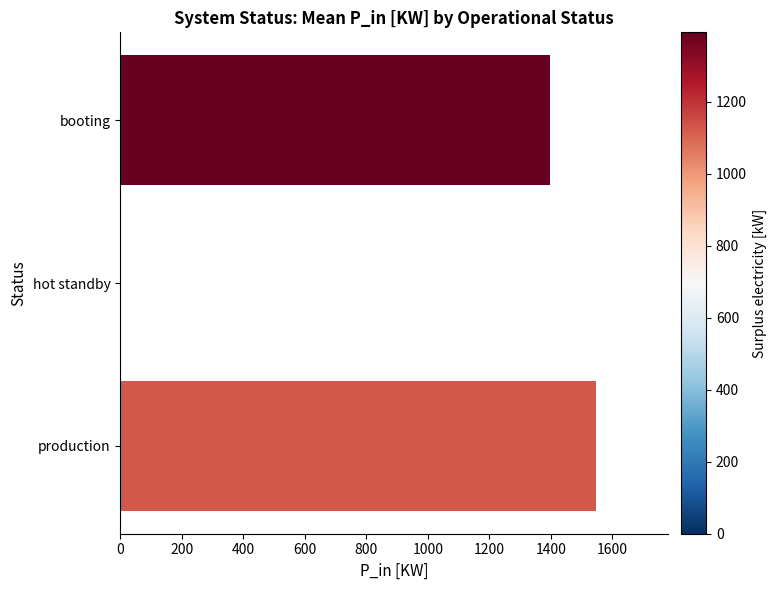

Count the number of values greater than 1396.

2